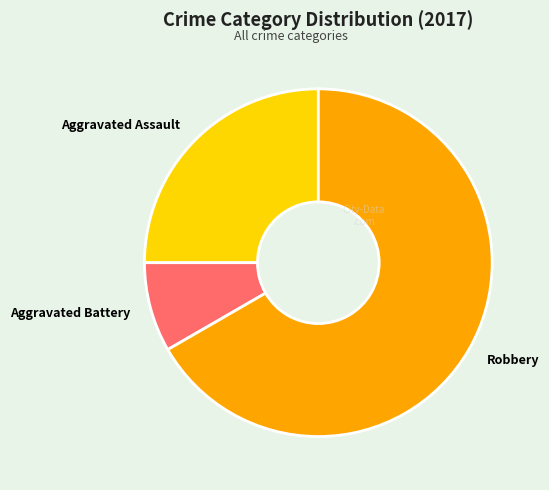

Is the sum of Aggravated Assault and Robbery greater than half?

Yes